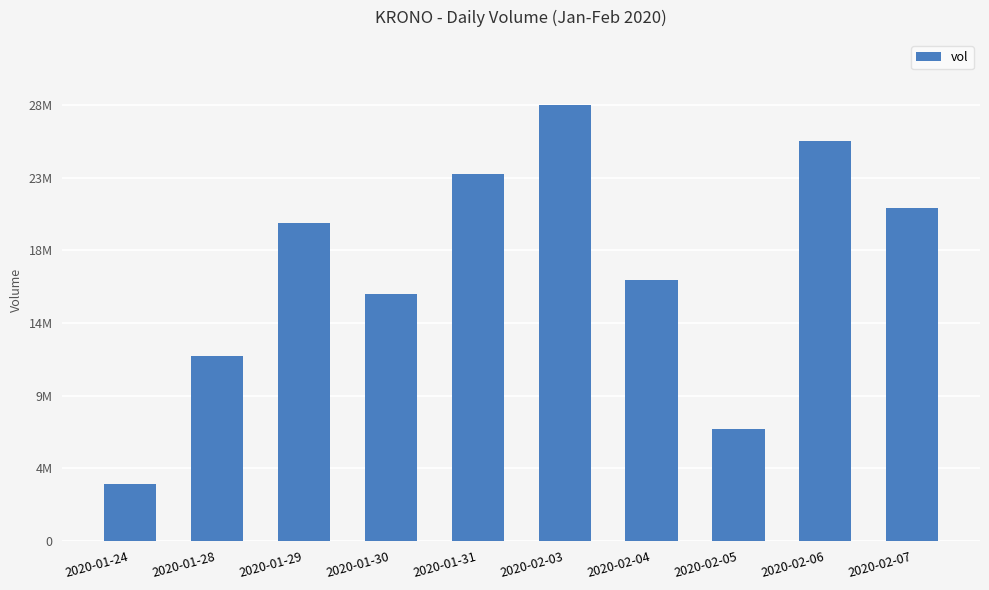

Reading left to right, list all the values displayed in this chart.

3695200	11930500	20444900	15891200	23594300	28035900	16786900	7225000	25703800	21420500